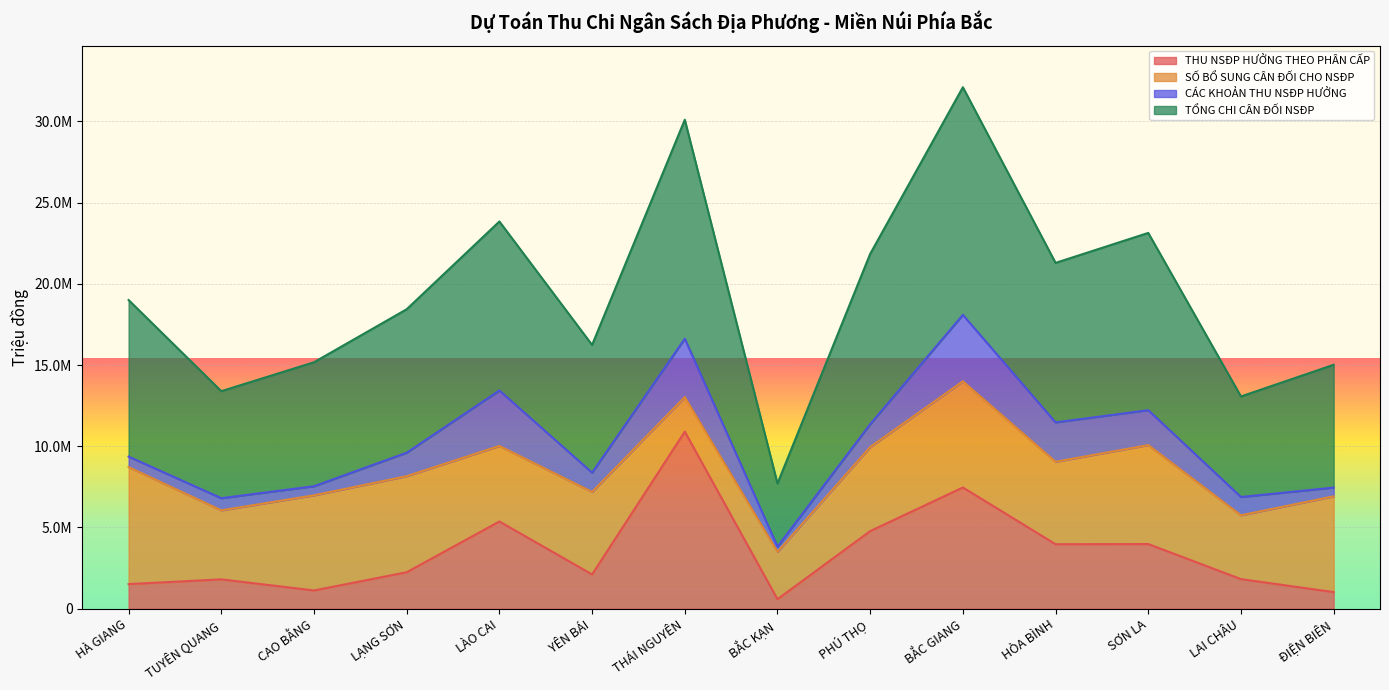

How many values in the THU NSĐP HƯỞNG THEO PHÂN CẤP series are below 2243500?

7